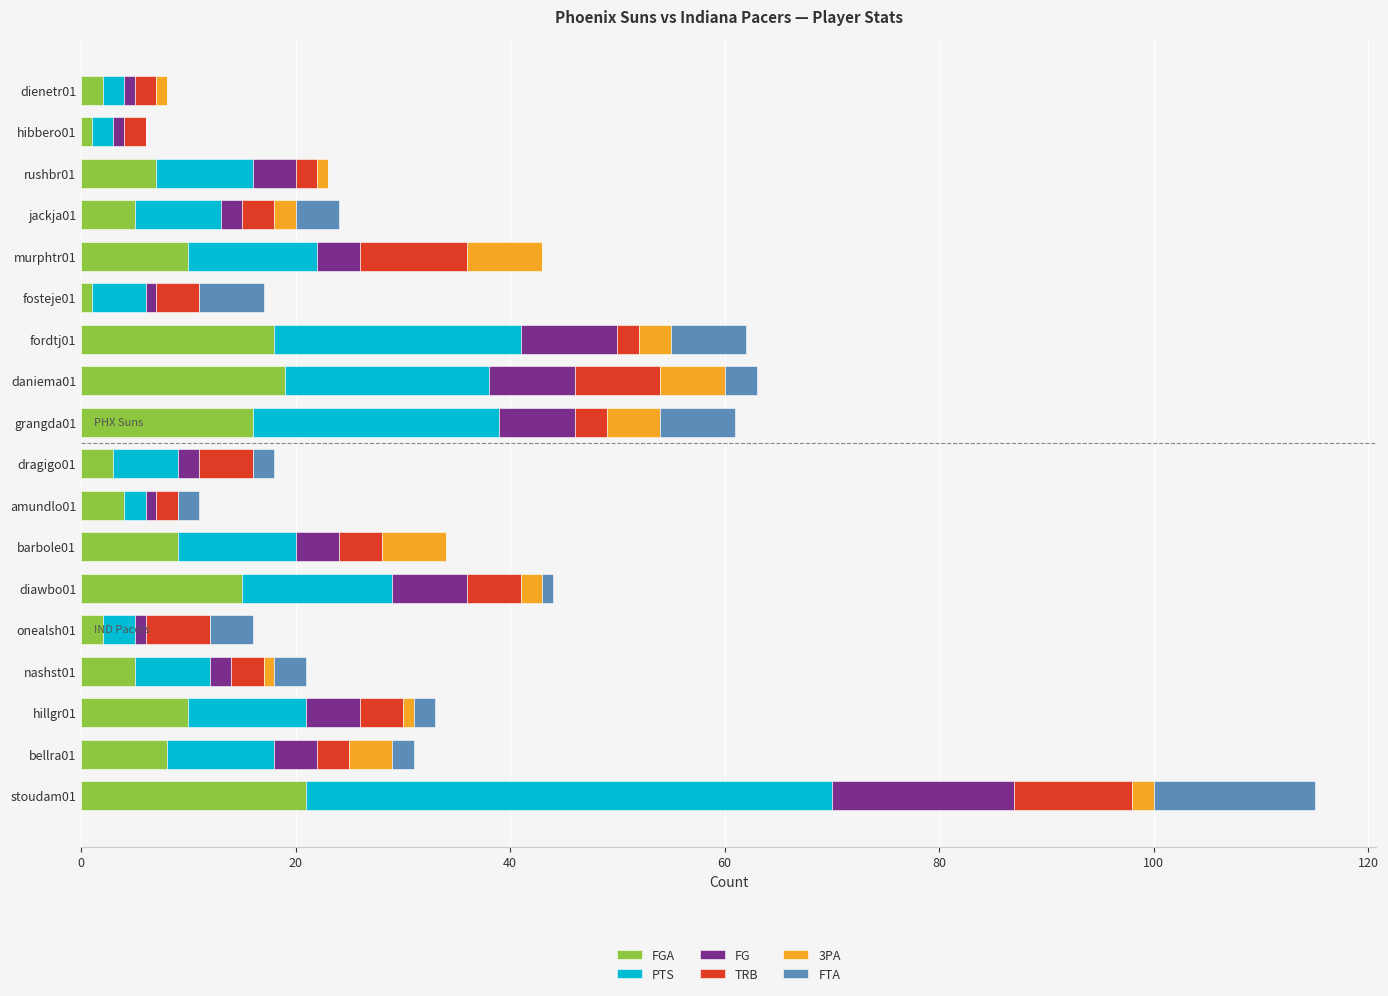

How many categories are shown in the chart?

18